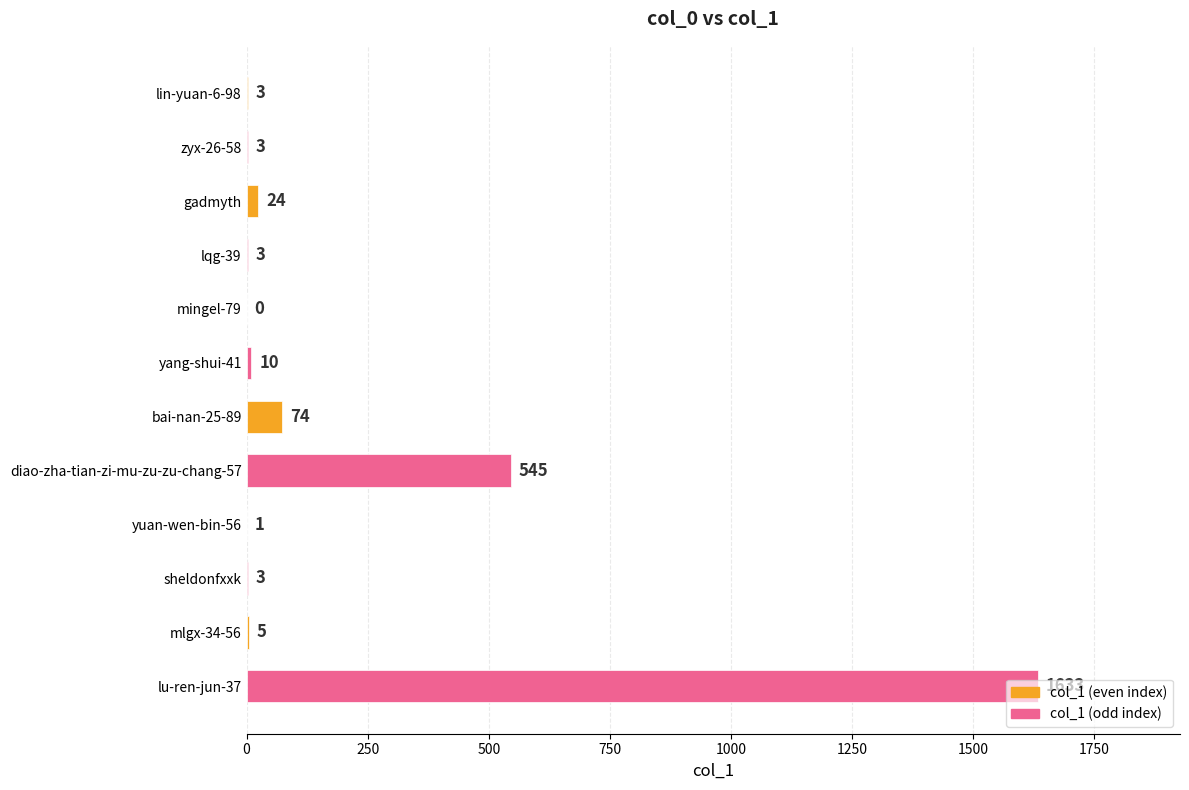

What is the change in value from yang-shui-41 to yuan-wen-bin-56?

-9